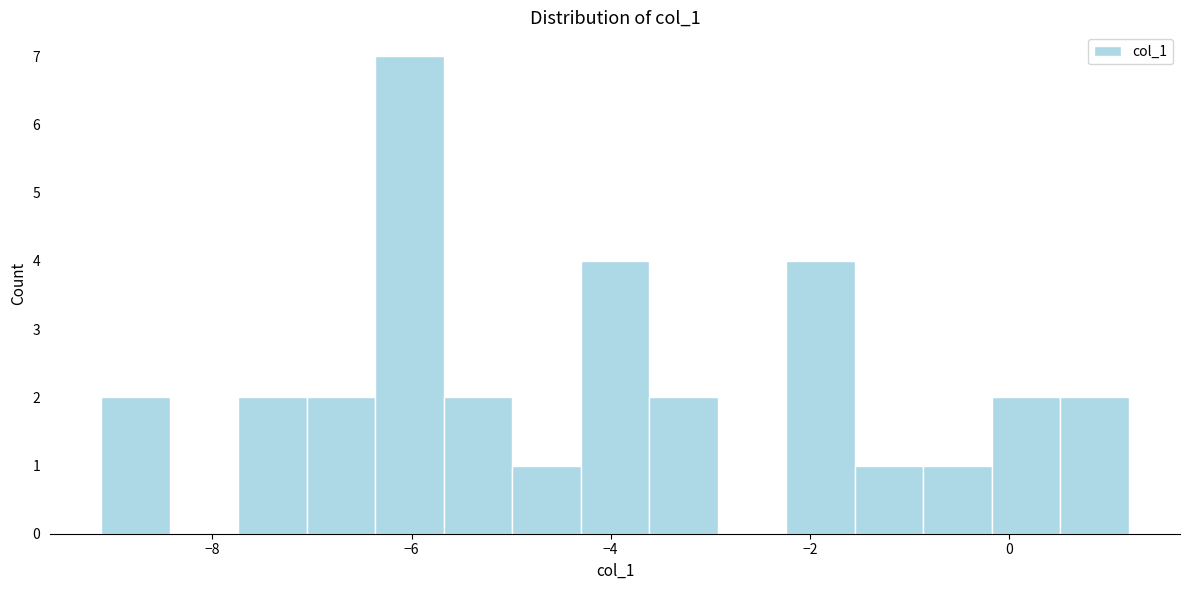

Around what value on the x-axis is the tallest bar? Give the approximate position of its centre, as read against the axis.

-6.0